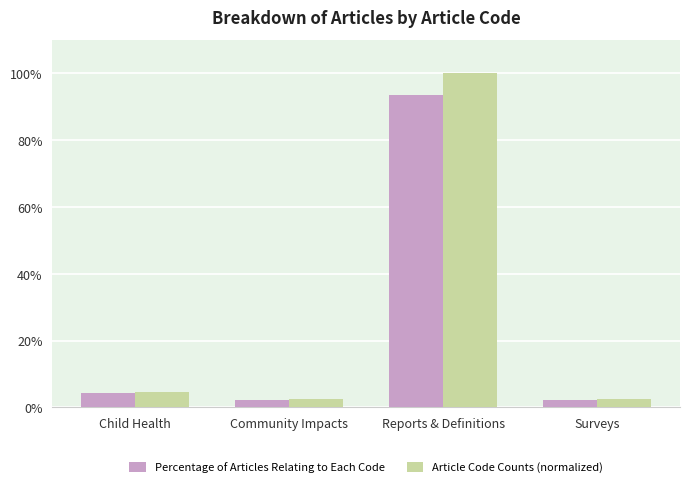

Does the chart contain stacked bars?

No